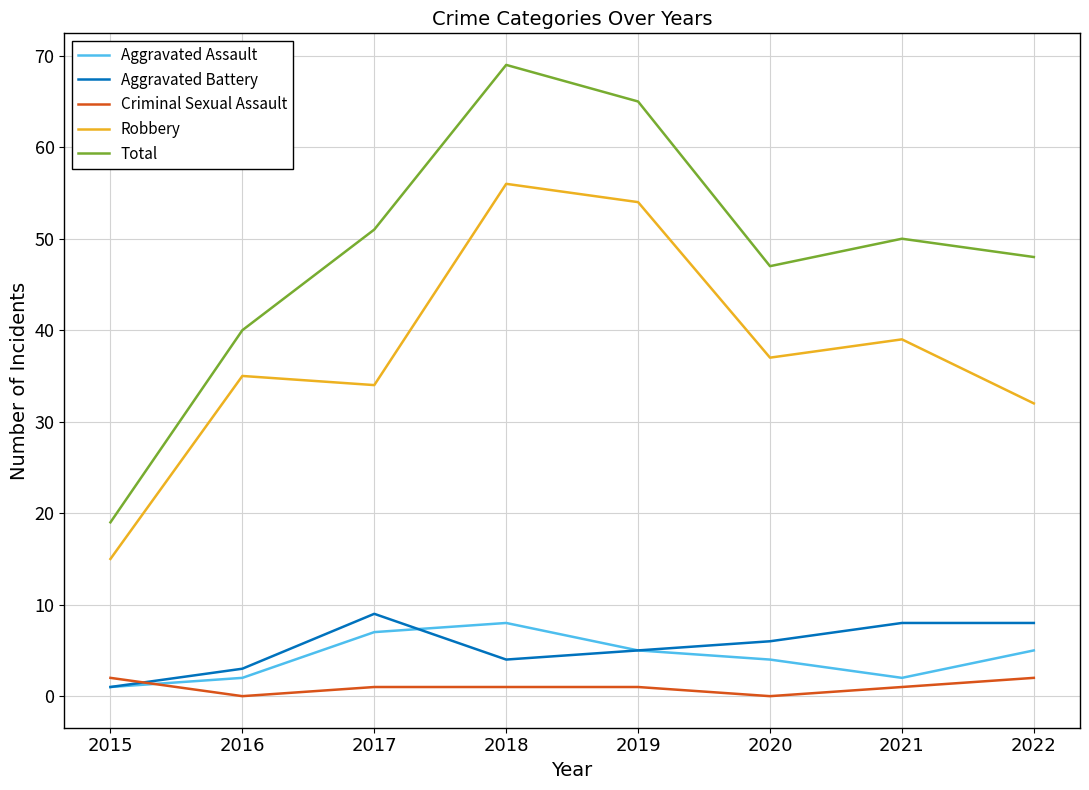

Which series has the largest range (max minus min)?

Total